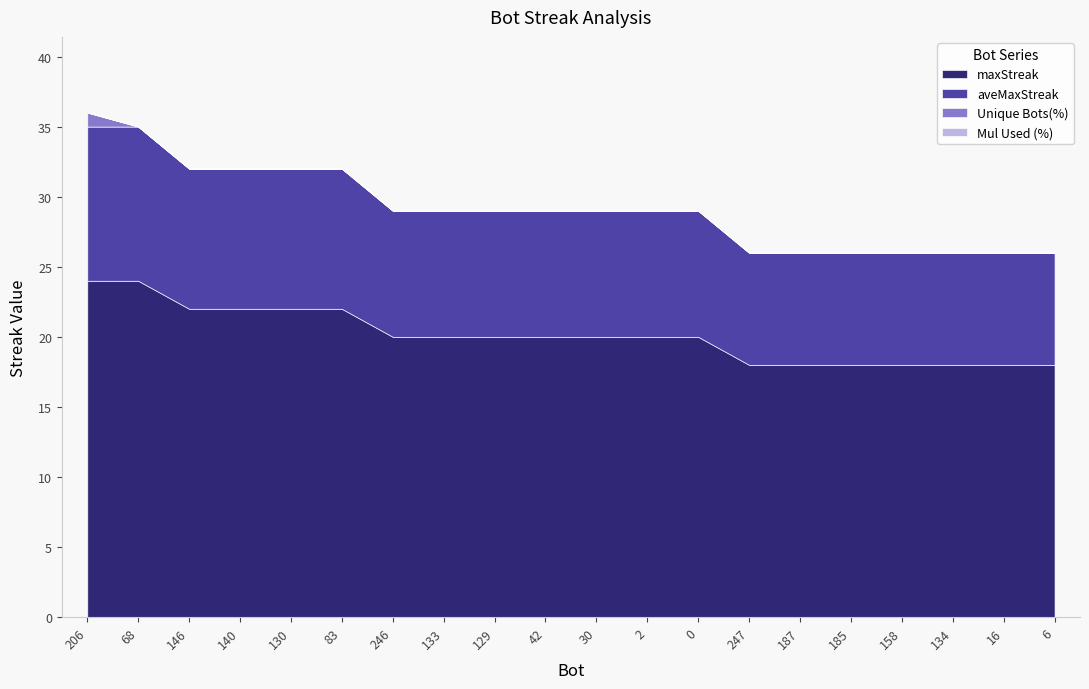

What is the average value of the maxStreak series?

20